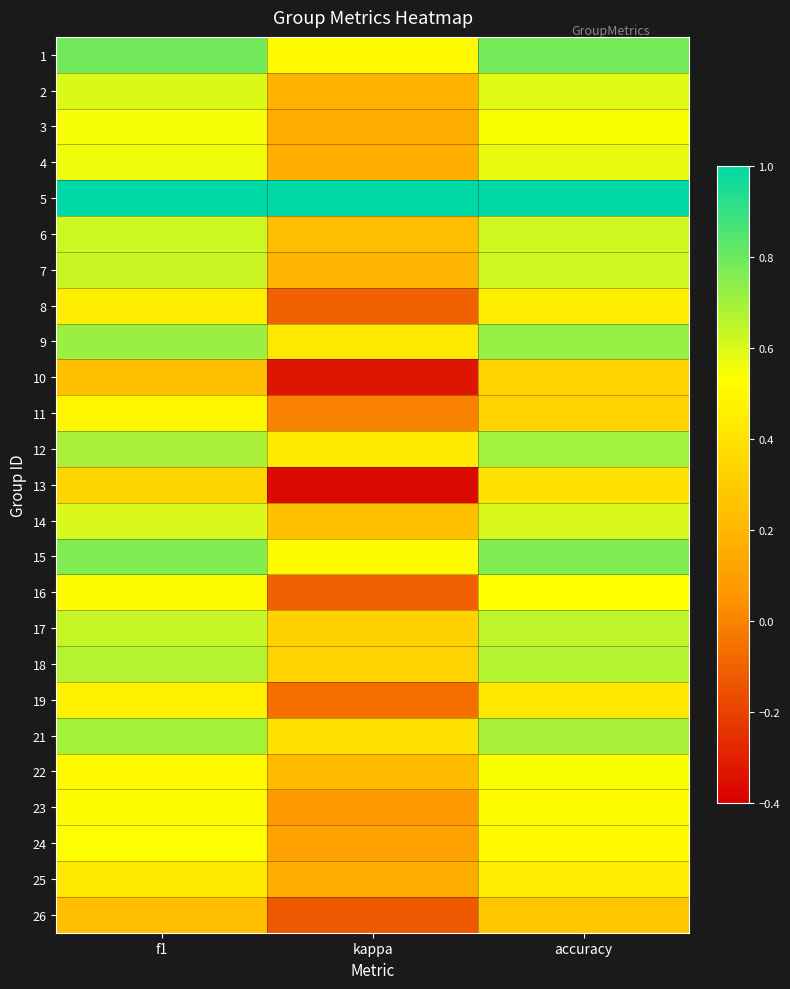

Reading left to right, extract all data points from this chart.

1: f1=0.8	kappa=0.5	accuracy=0.8
2: f1=0.6	kappa=0.2	accuracy=0.6
3: f1=0.5	kappa=0.2	accuracy=0.5
4: f1=0.6	kappa=0.2	accuracy=0.6
5: f1=1.0	kappa=1.0	accuracy=1.0
6: f1=0.6	kappa=0.2	accuracy=0.6
7: f1=0.6	kappa=0.2	accuracy=0.6
8: f1=0.5	kappa=-0.1	accuracy=0.5
9: f1=0.7	kappa=0.4	accuracy=0.7
10: f1=0.2	kappa=-0.3	accuracy=0.3
11: f1=0.5	kappa=0.0	accuracy=0.3
12: f1=0.7	kappa=0.4	accuracy=0.7
13: f1=0.3	kappa=-0.4	accuracy=0.4
14: f1=0.6	kappa=0.2	accuracy=0.6
15: f1=0.8	kappa=0.5	accuracy=0.8
16: f1=0.5	kappa=-0.1	accuracy=0.5
17: f1=0.6	kappa=0.3	accuracy=0.7
18: f1=0.7	kappa=0.3	accuracy=0.7
19: f1=0.5	kappa=-0.1	accuracy=0.4
21: f1=0.7	kappa=0.4	accuracy=0.7
22: f1=0.5	kappa=0.2	accuracy=0.5
23: f1=0.5	kappa=0.1	accuracy=0.5
24: f1=0.5	kappa=0.1	accuracy=0.5
25: f1=0.4	kappa=0.2	accuracy=0.5
26: f1=0.2	kappa=-0.1	accuracy=0.3